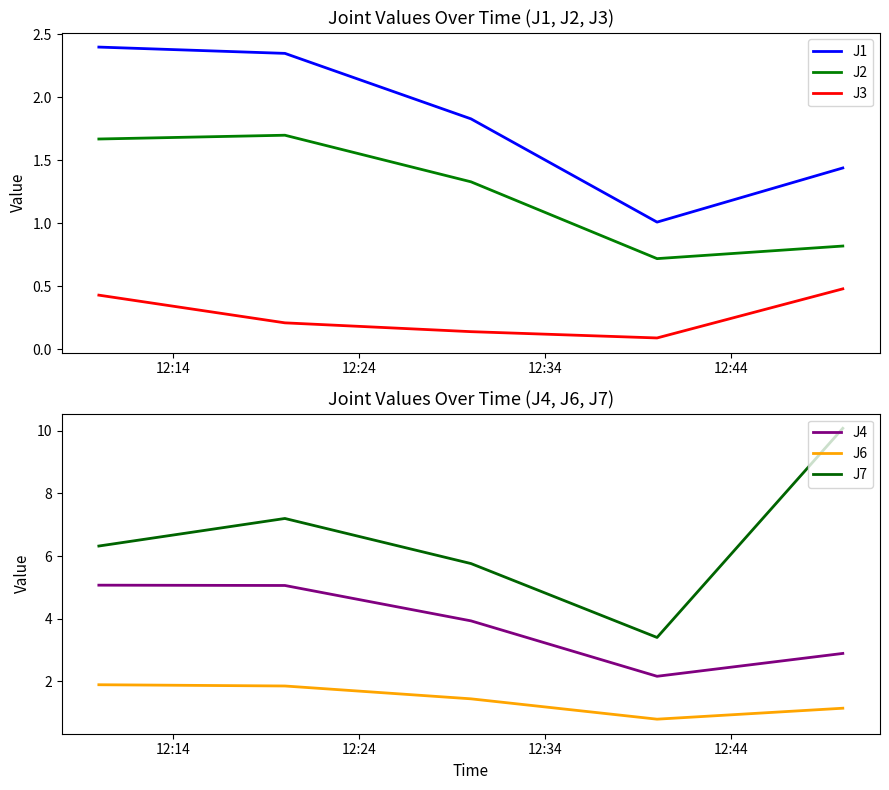

True or false: J2 and J3 intersect in this chart.

False